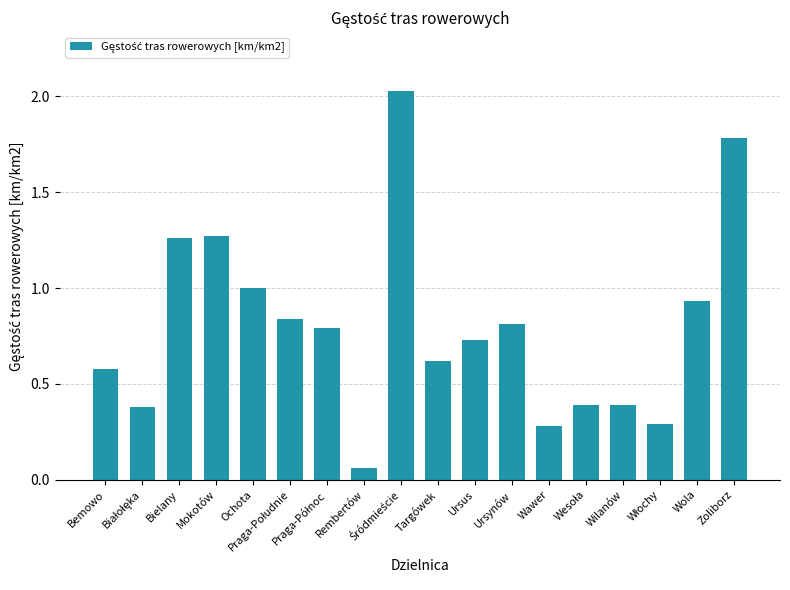

What is the sum of all values?

14.4